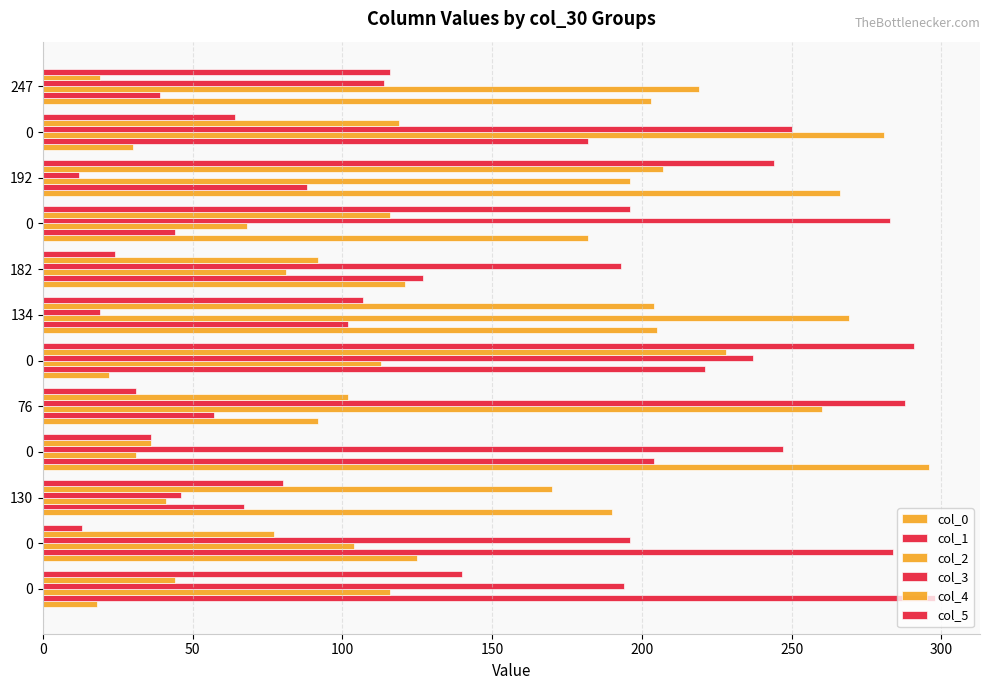

True or false: col_4 has a value of 44 at 0.

True